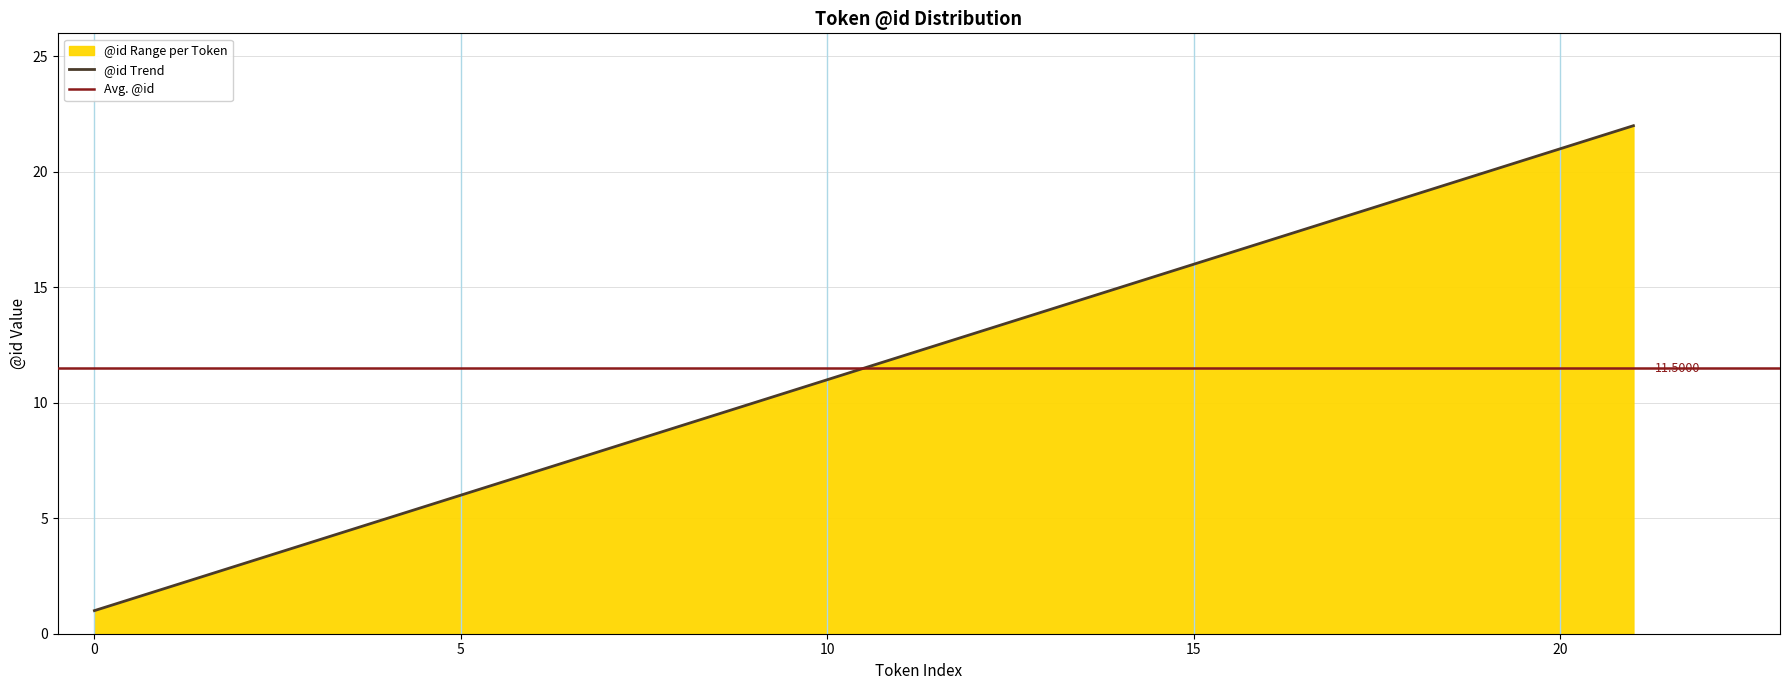

What is the smallest value displayed?

1.0